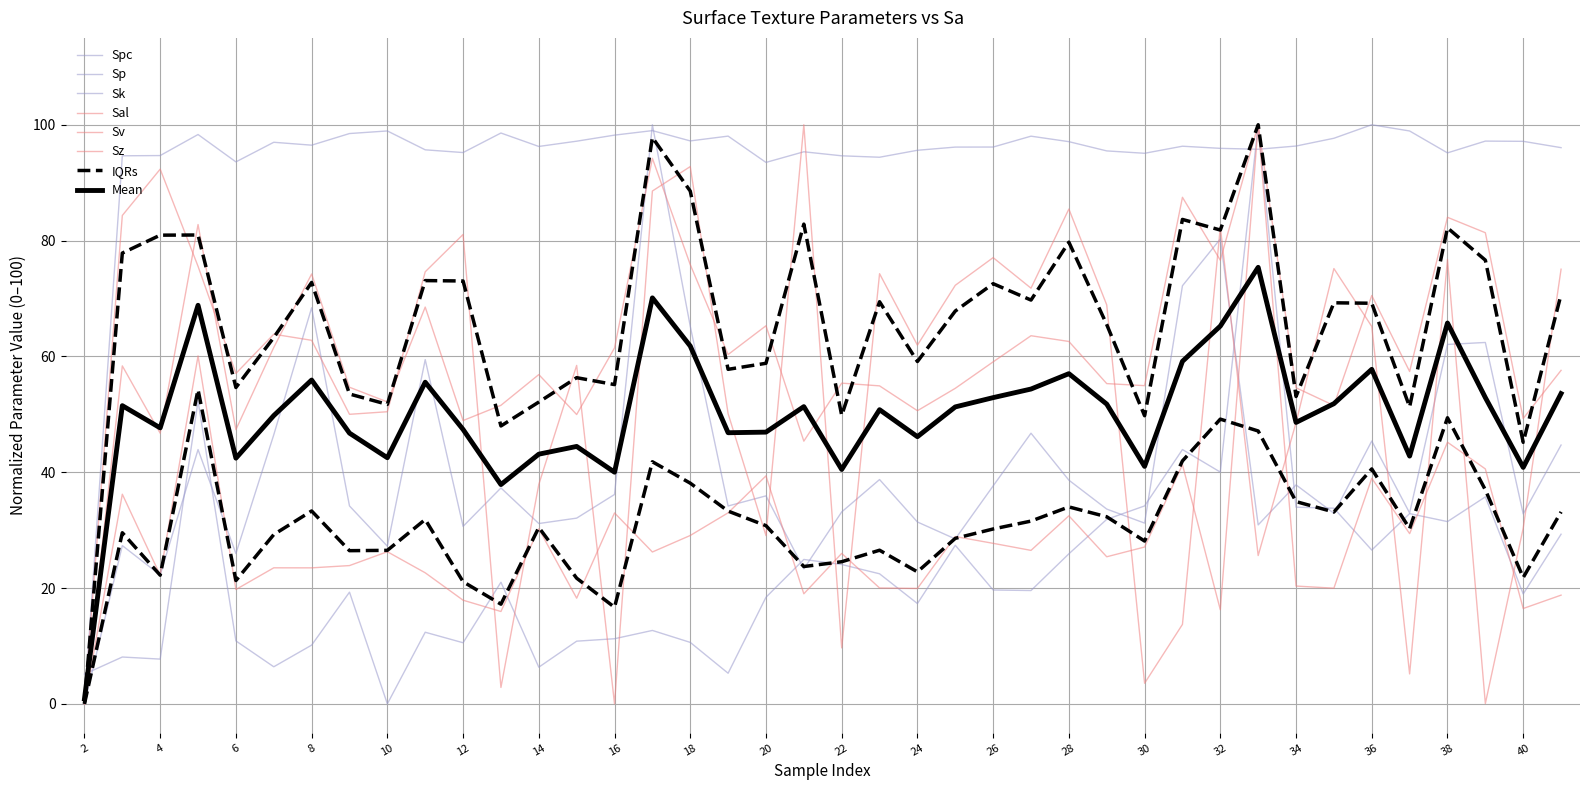

What is the value of the Sz point at the 15th from the left?

61.5